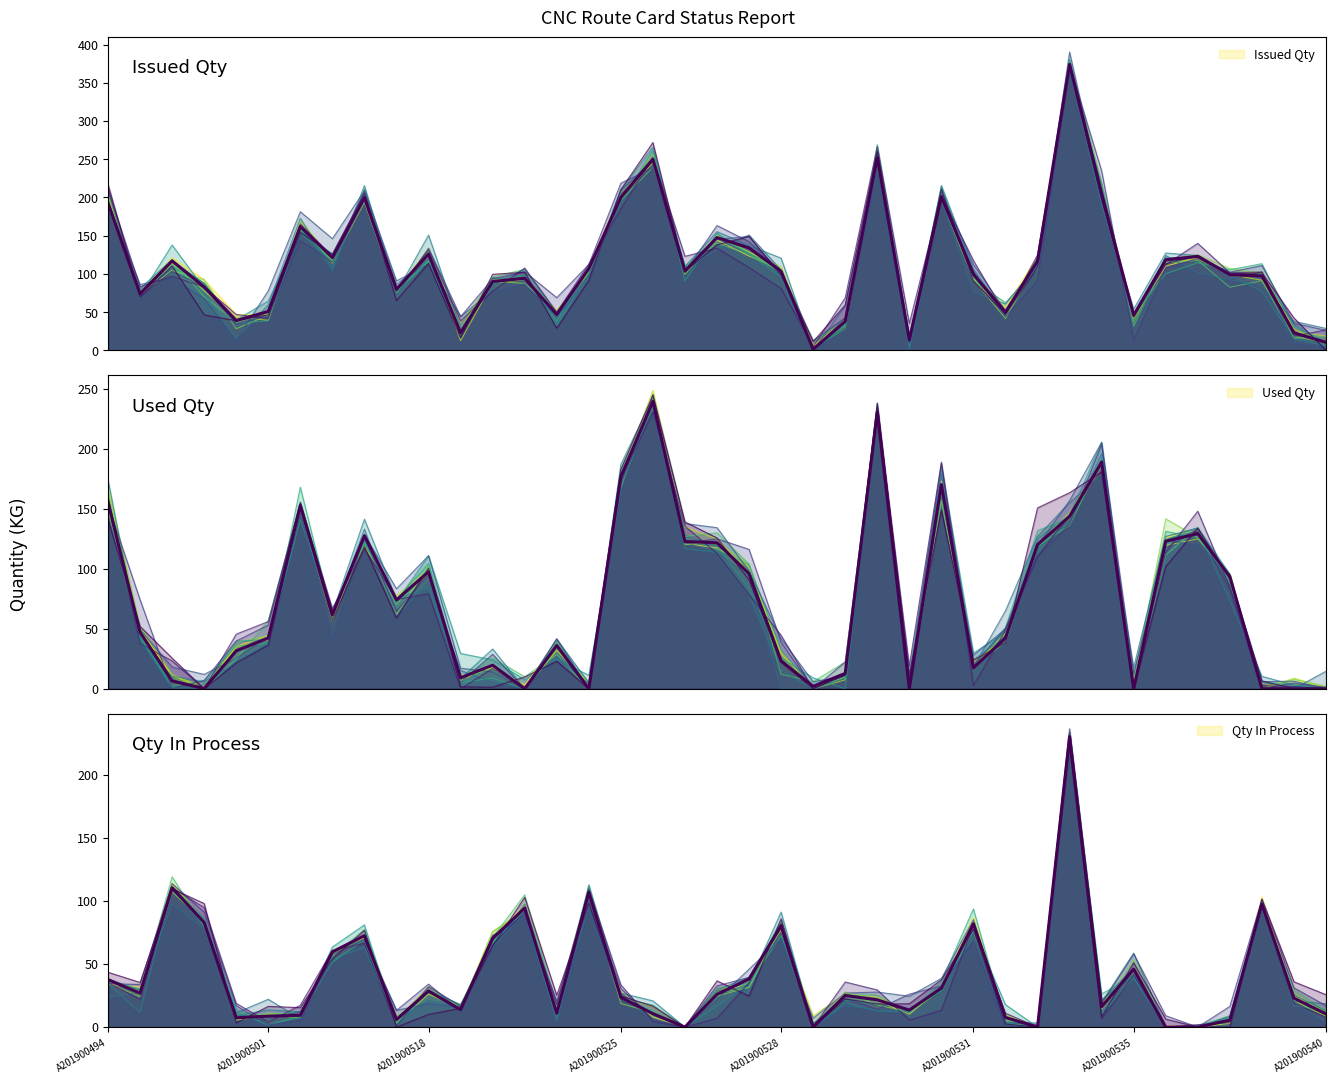

What is the average value of the Used Qty series?

74.7